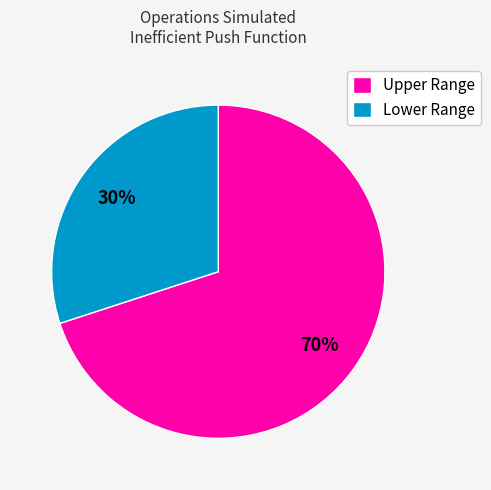

The Lower Range slice represents 40% of the pie. True or false?

False